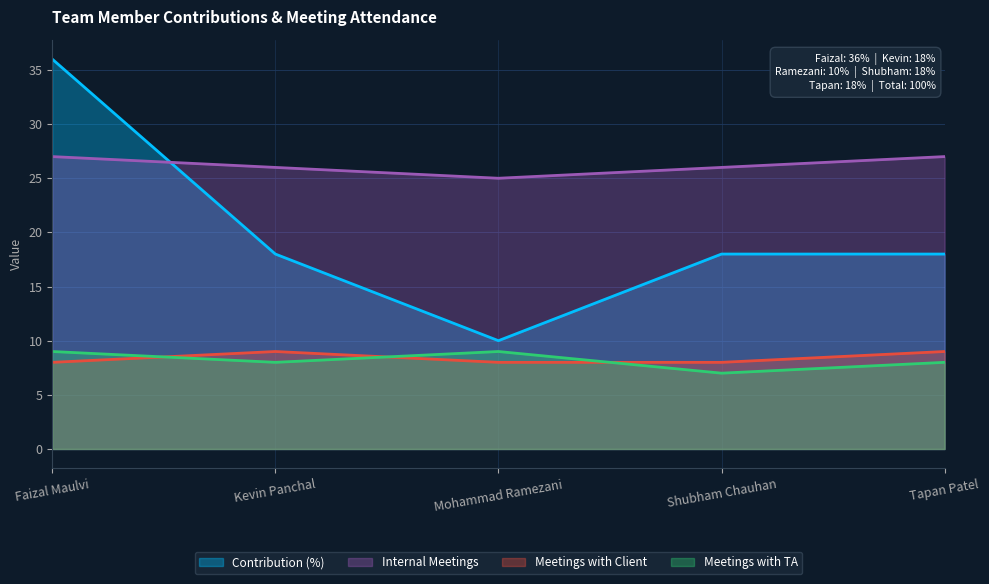

At which category is the sum across all series the highest?

Faizal Maulvi